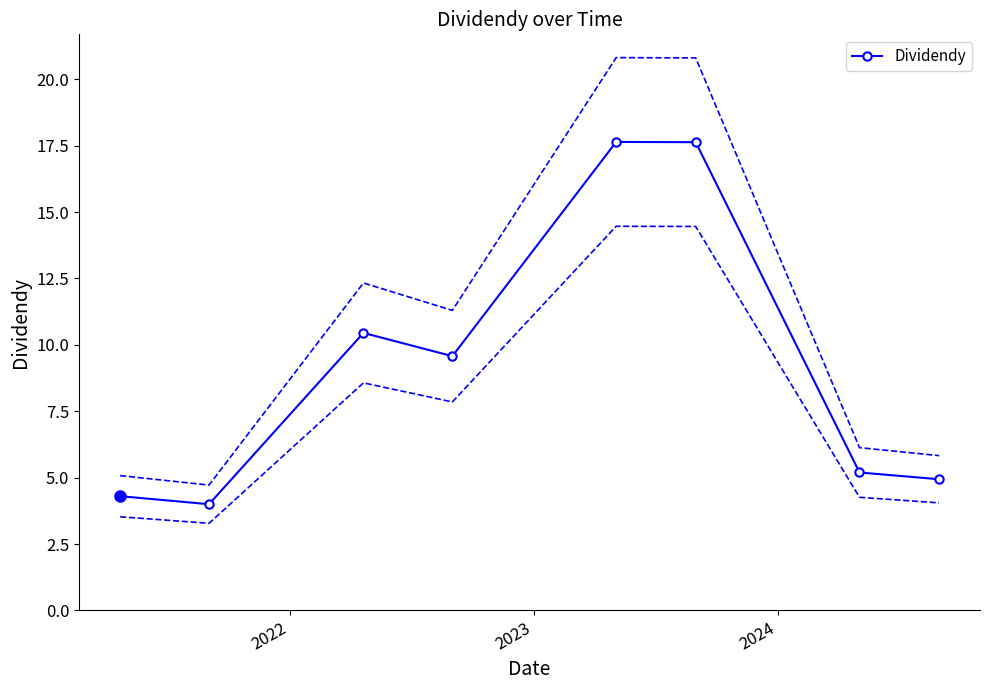

How many values exceed 9?

4